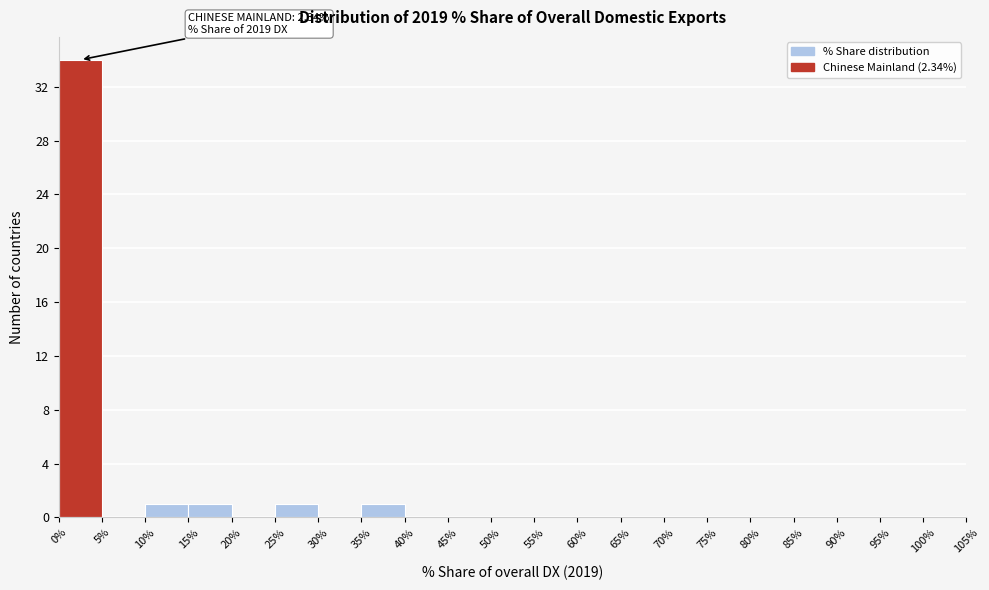

Over which range of the x-axis is the bar tallest?

0% to 5%